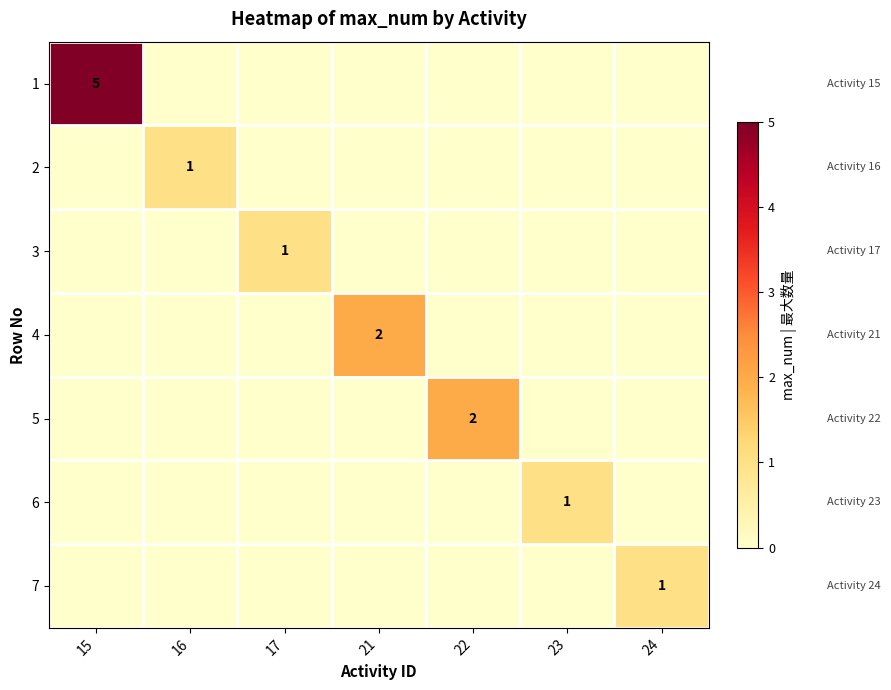

Which label corresponds to the smallest value in the chart?

16